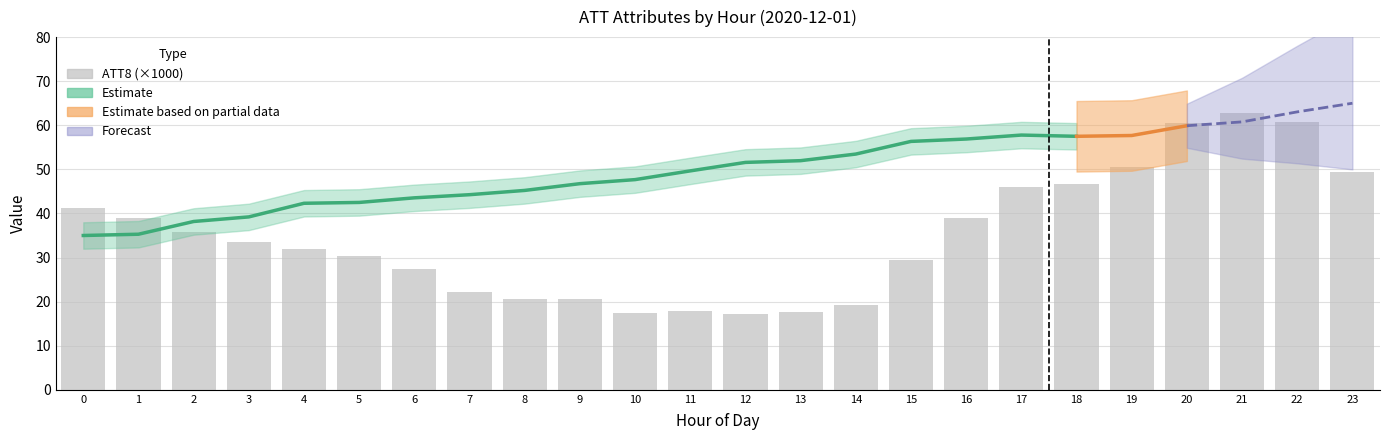

Which has a higher value, 6 or 5?

5